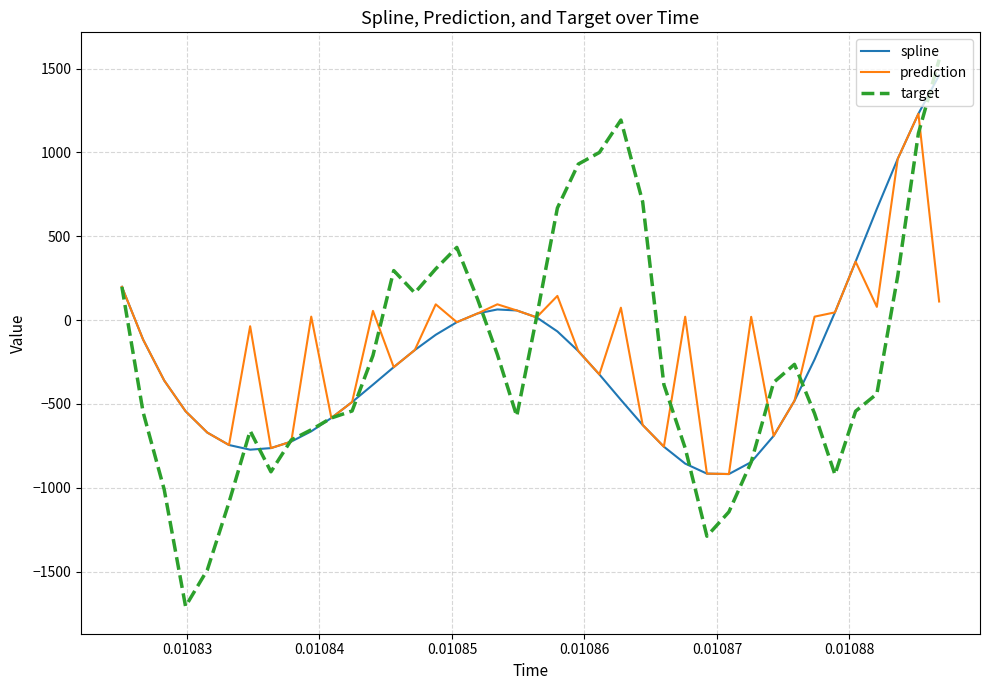

Which series has the largest range (max minus min)?

target